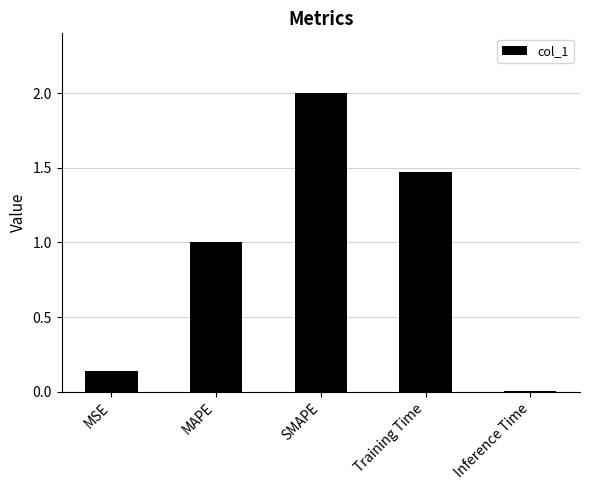

What position from the left is MSE?

1